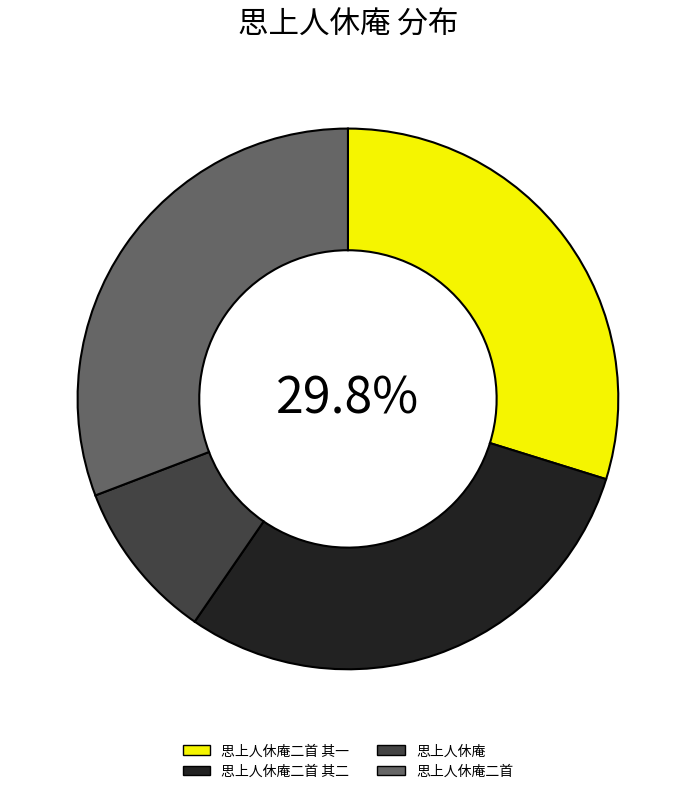

To the nearest percent, what is the average slice percentage?

25%